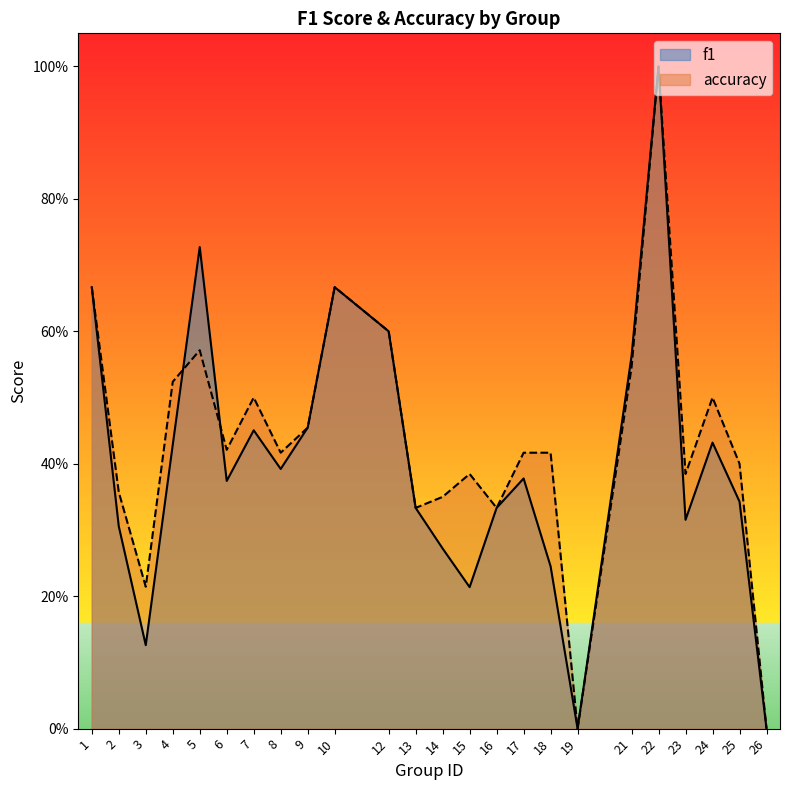

At which category is the sum across all series the highest?

22